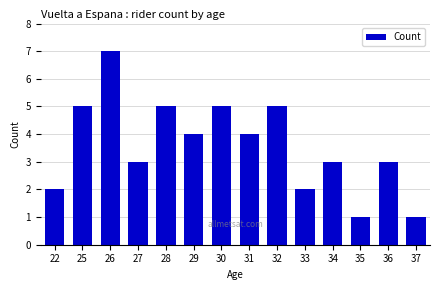

What is the value of the 14th bar from the left?

1